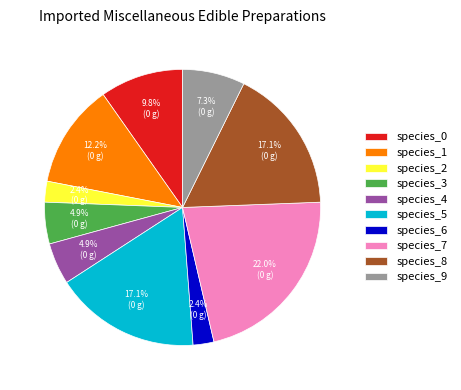

Combined, do species_8 and species_3 account for over 50%?

No